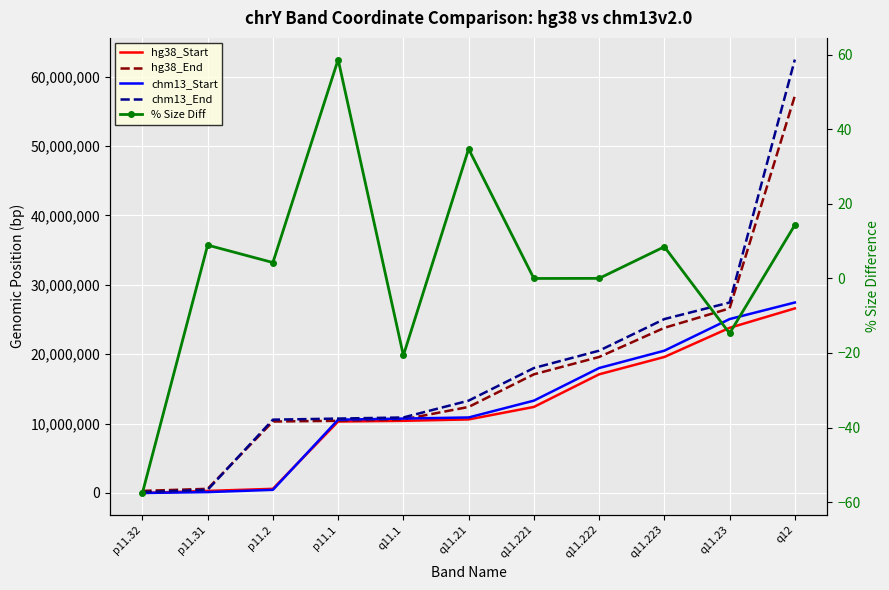

True or false: hg38_End and chm13_Start intersect in this chart.

True